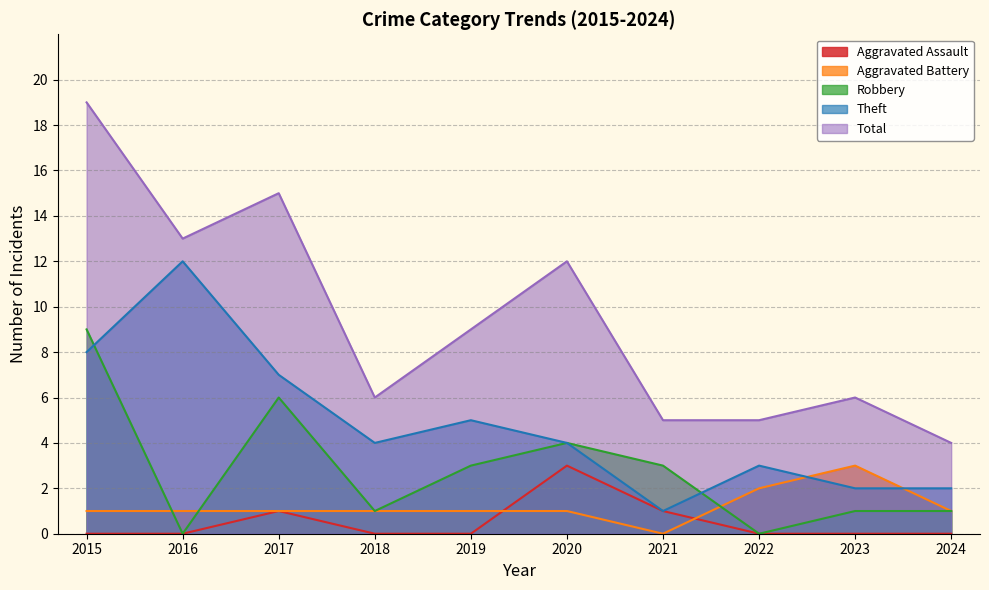

Reading left to right, list all the values displayed in this chart.

Aggravated Assault: 2015=0	2016=0	2017=1	2018=0	2019=0	2020=3	2021=1	2022=0	2023=0	2024=0
Aggravated Battery: 2015=1	2016=1	2017=1	2018=1	2019=1	2020=1	2021=0	2022=2	2023=3	2024=1
Robbery: 2015=9	2016=0	2017=6	2018=1	2019=3	2020=4	2021=3	2022=0	2023=1	2024=1
Theft: 2015=8	2016=12	2017=7	2018=4	2019=5	2020=4	2021=1	2022=3	2023=2	2024=2
Total: 2015=19	2016=13	2017=15	2018=6	2019=9	2020=12	2021=5	2022=5	2023=6	2024=4